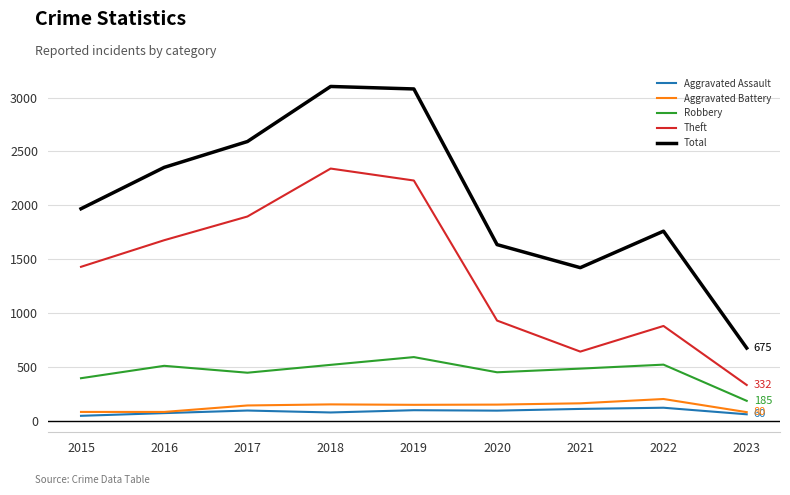

What is the total value across all series at 2023?

1332